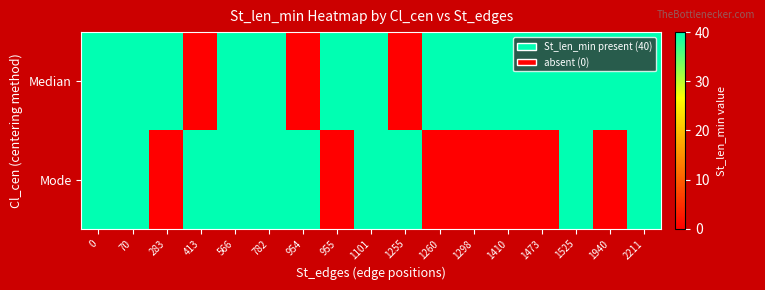

Which series has the largest total across all categories?

Median